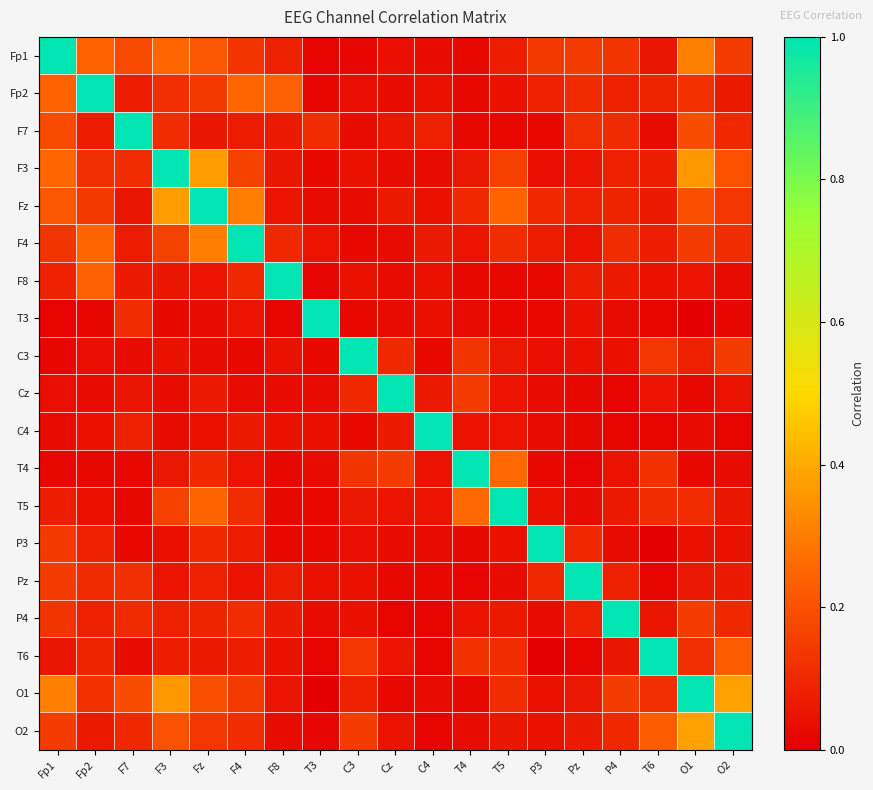

Count the number of data series in this chart.

19